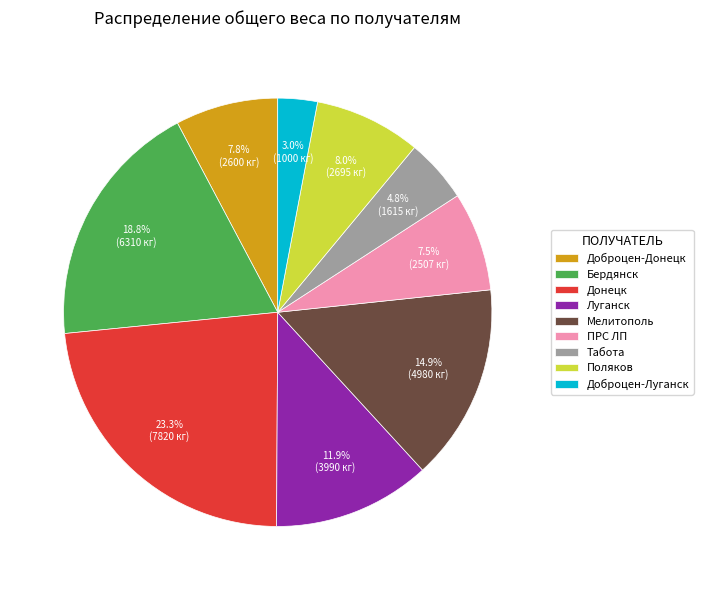

To the nearest percent, what portion does Табота represent?

5%